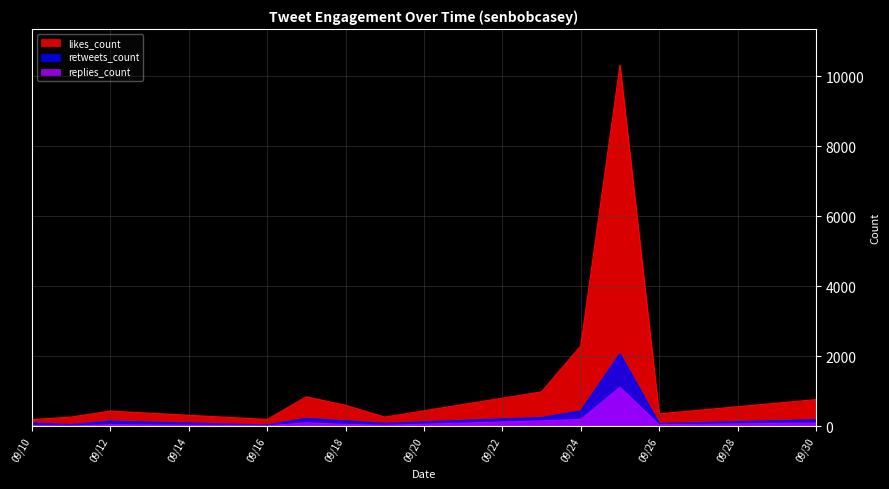

List the series in order of their peak value, highest first.

likes_count, retweets_count, replies_count